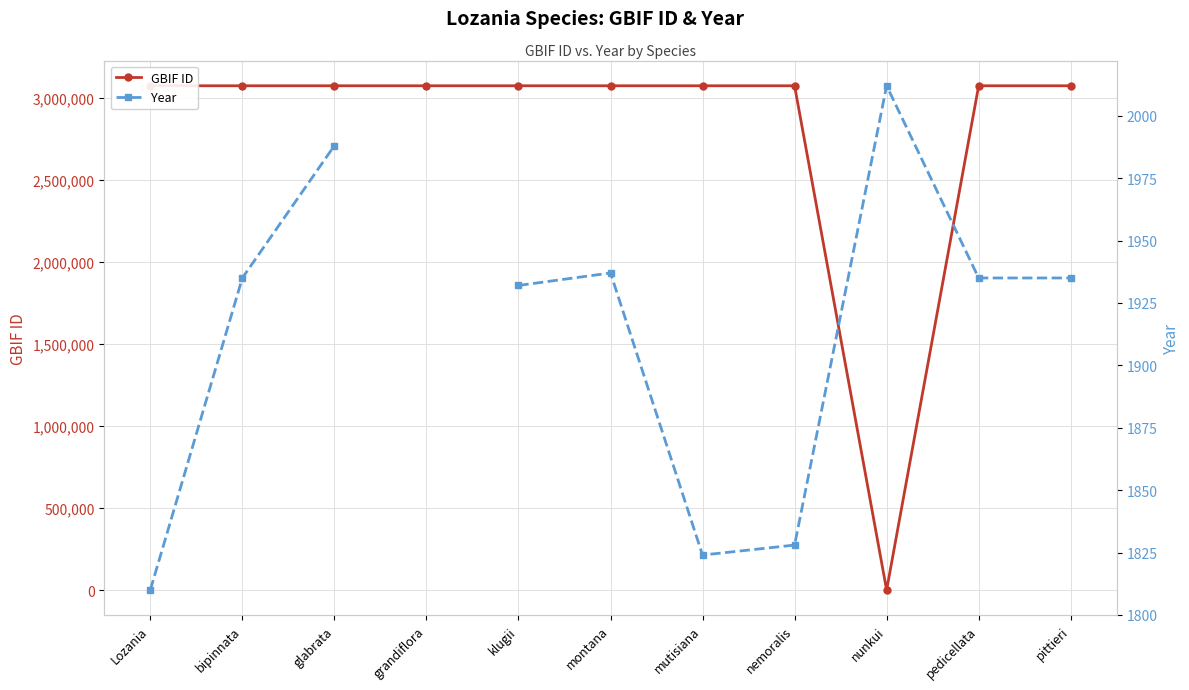

In GBIF ID, how many points are lower than both neighbors (excluding endpoints)?

4